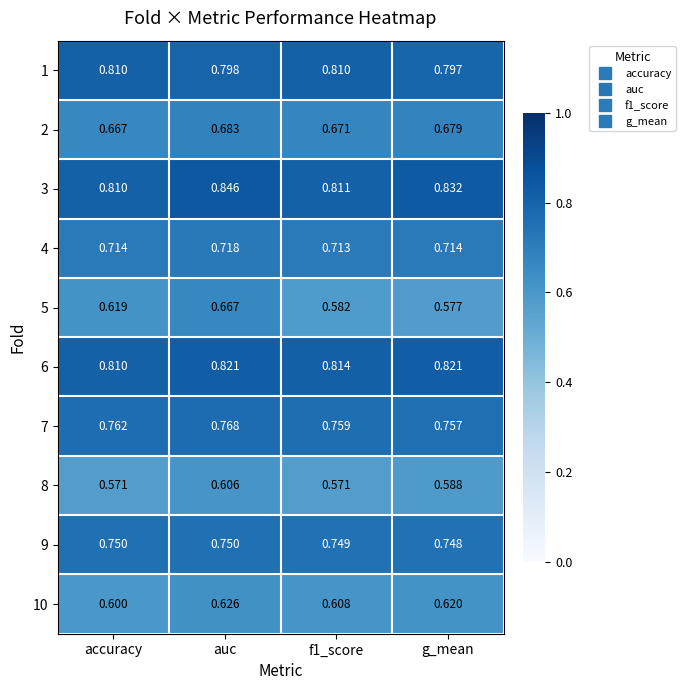

Is the value of 2 at accuracy greater than the value of 4 at auc?

No